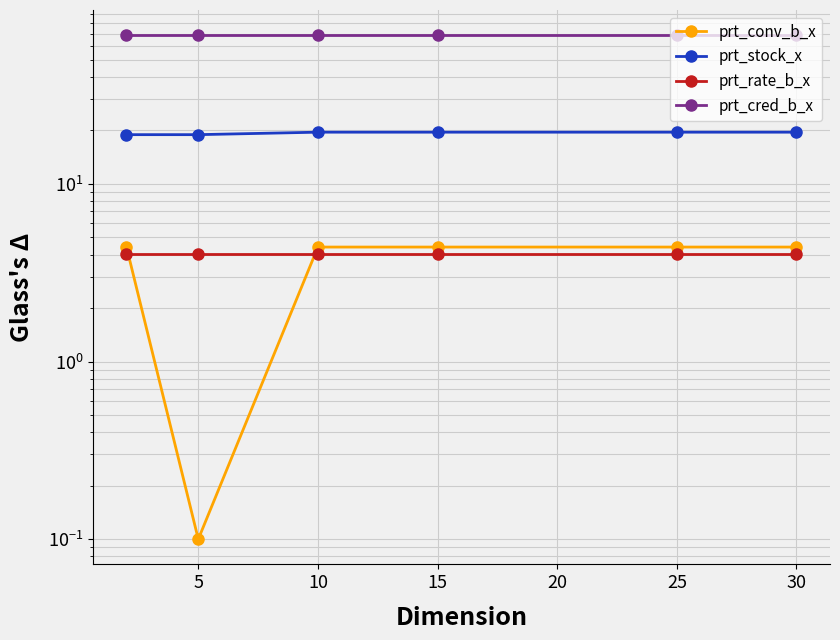

At 30, list the series in order from largest to smallest.

prt_cred_b_x, prt_stock_x, prt_conv_b_x, prt_rate_b_x